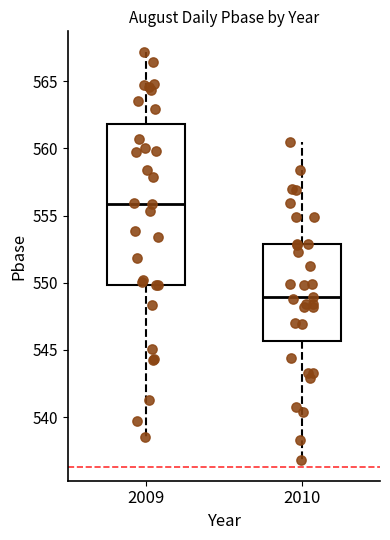

Reading left to right, read every box against the y-axis: the position of its median line, the range the box covers, and the ends of its whiskers. The values are not printed on the chart, so give them approximately, as read against the axis.

2009: median 556.0, box 550.0 to 562.0, whiskers 538.5 to 567.0
2010: median 549.0, box 545.5 to 553.0, whiskers 537.0 to 560.5